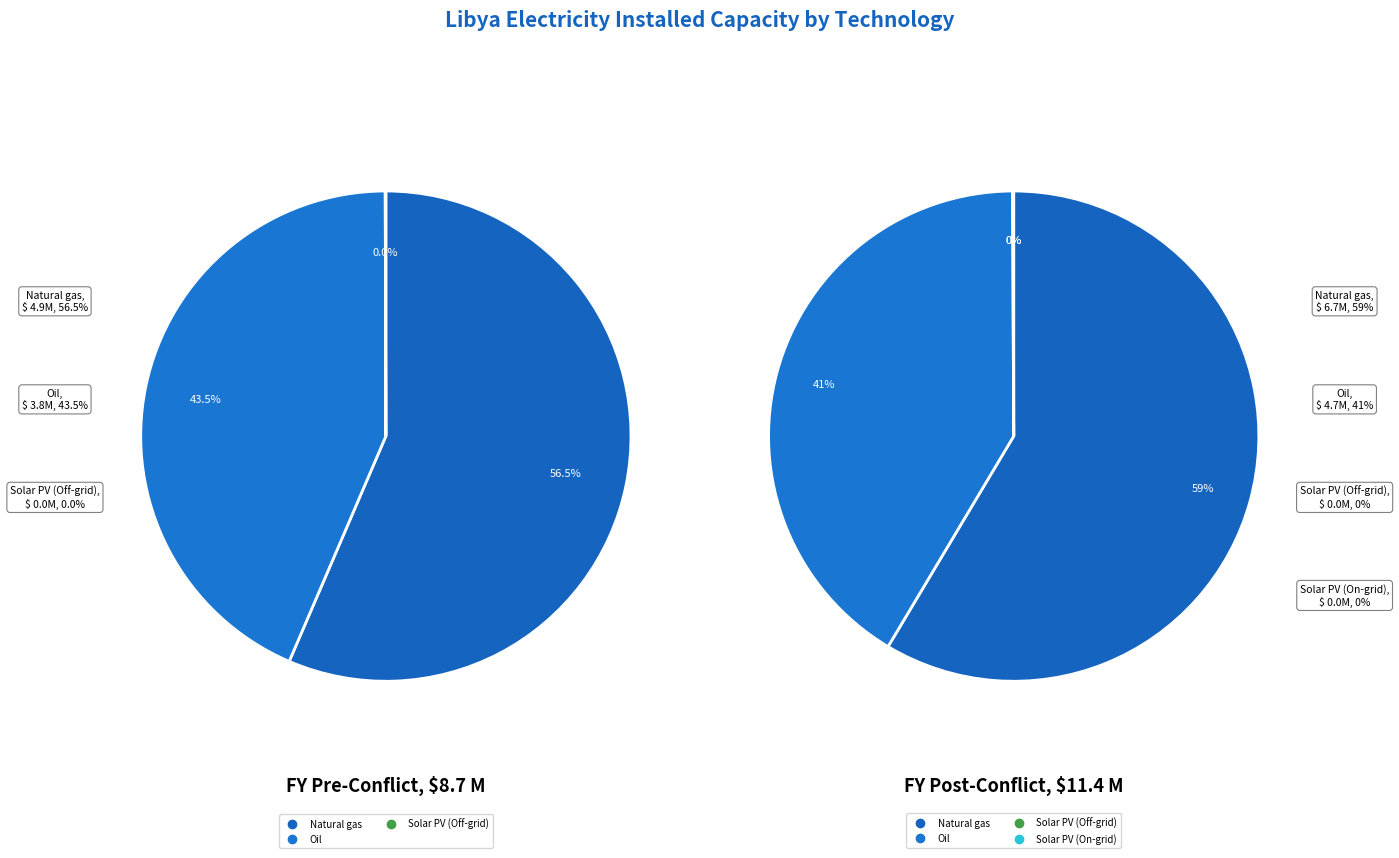

Which slice is the largest?

Natural gas